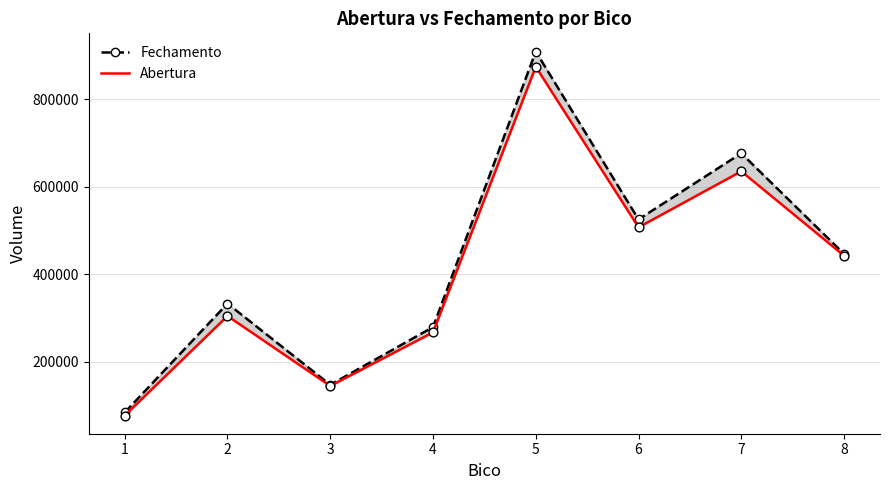

Which series contains the lowest Y value?

Abertura